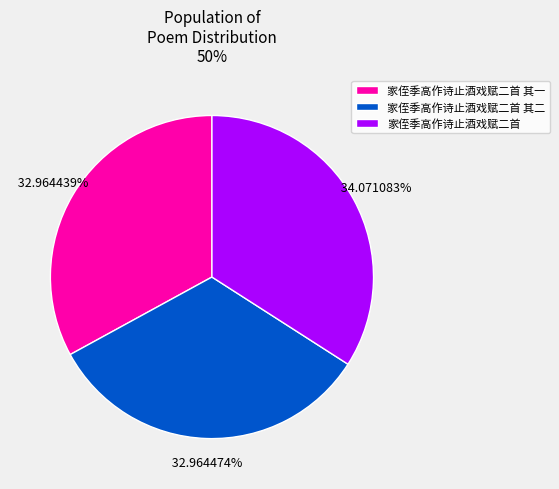

What is the largest slice in the pie chart?

家侄季高作诗止酒戏赋二首